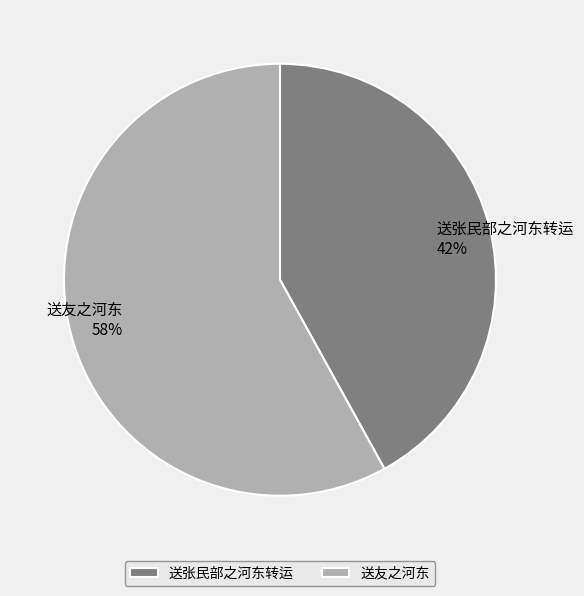

Between 送张民部之河东转运 and 送友之河东, which is larger?

送友之河东